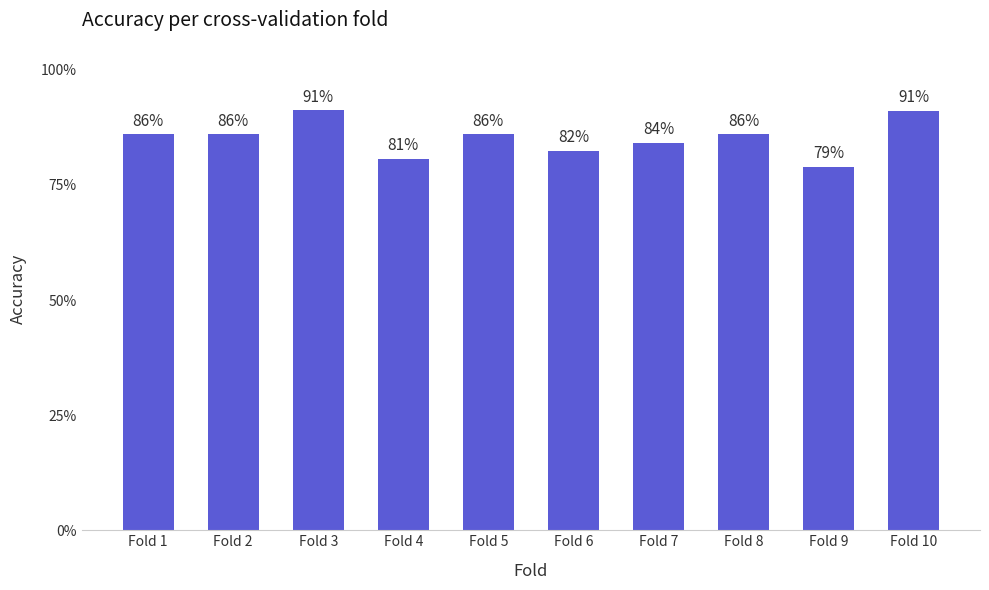

List the labels in order of value, smallest first.

Fold 9, Fold 4, Fold 6, Fold 7, Fold 1, Fold 2, Fold 5, Fold 8, Fold 10, Fold 3